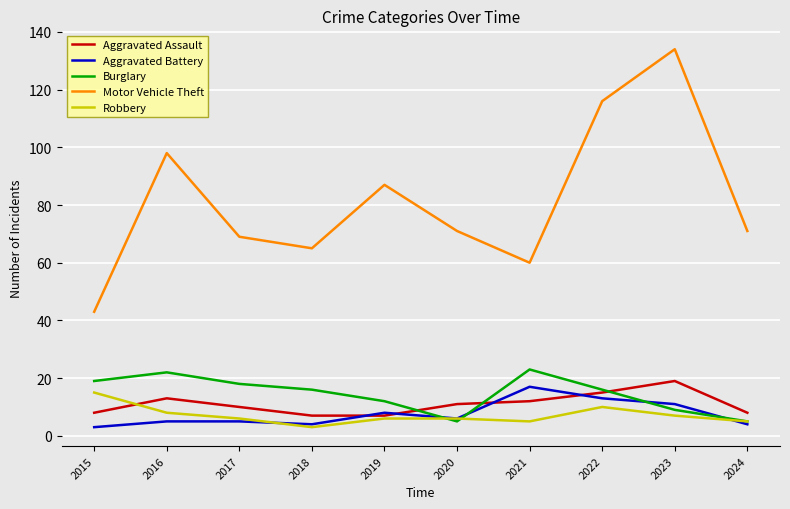

True or false: Aggravated Battery has a value of 16 at 2023.

False